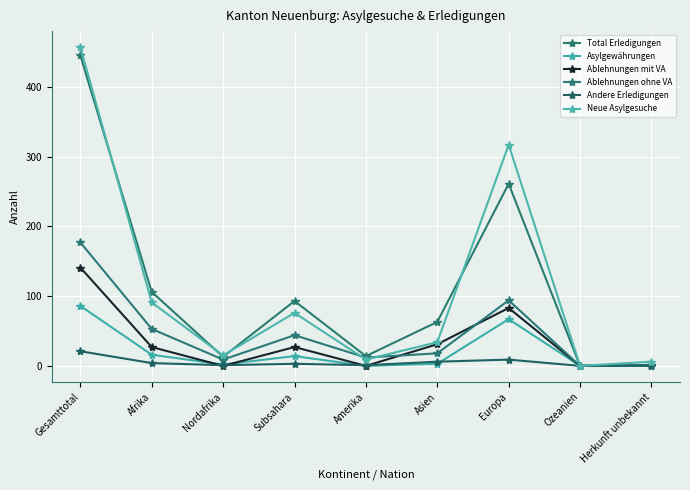

In Asylgewährungen, how many points are lower than both neighbors (excluding endpoints)?

2